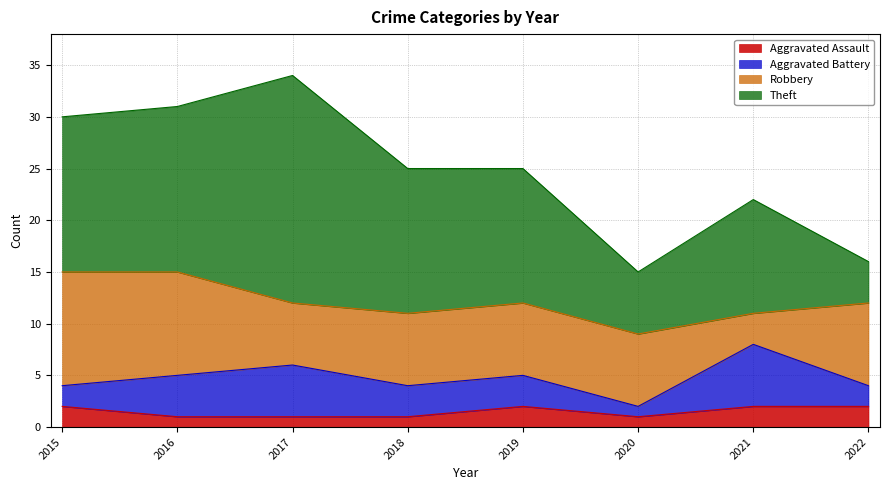

Reading left to right, what are all the values shown in this chart?

Aggravated Assault: 2015=2	2016=1	2017=1	2018=1	2019=2	2020=1	2021=2	2022=2
Aggravated Battery: 2015=2	2016=4	2017=5	2018=3	2019=3	2020=1	2021=6	2022=2
Robbery: 2015=11	2016=10	2017=6	2018=7	2019=7	2020=7	2021=3	2022=8
Theft: 2015=15	2016=16	2017=22	2018=14	2019=13	2020=6	2021=11	2022=4